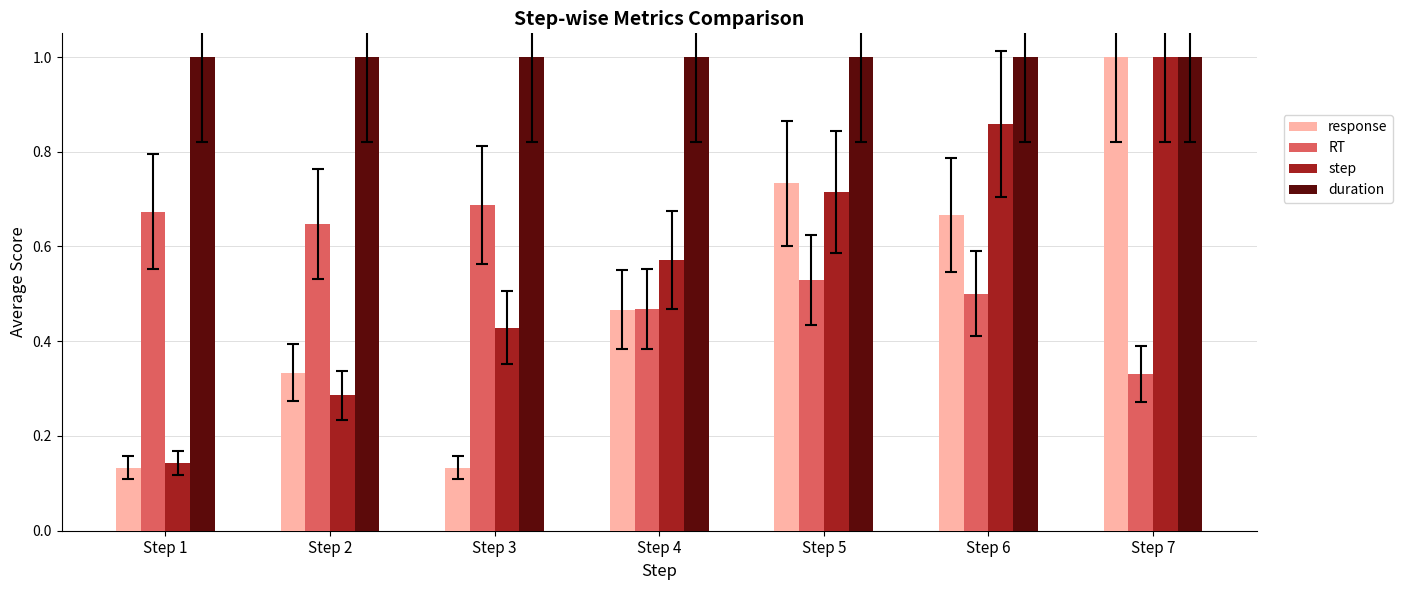

Is it true that duration equals 0.5 at Step 4?

False